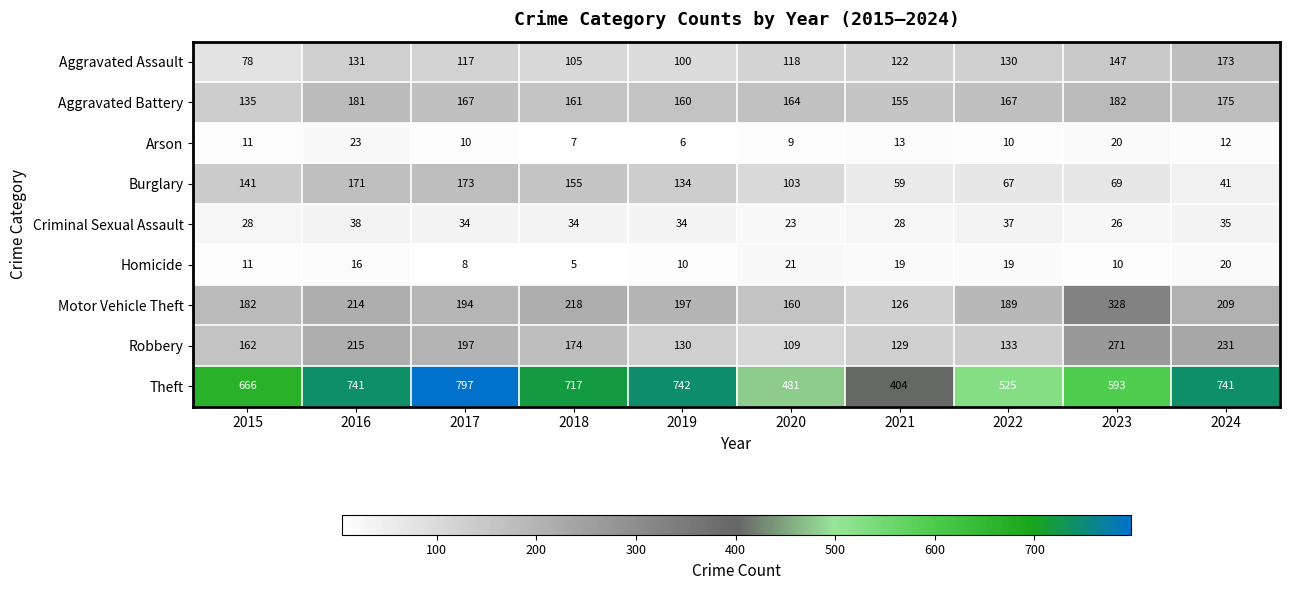

What is the sum of all Theft values?

6407